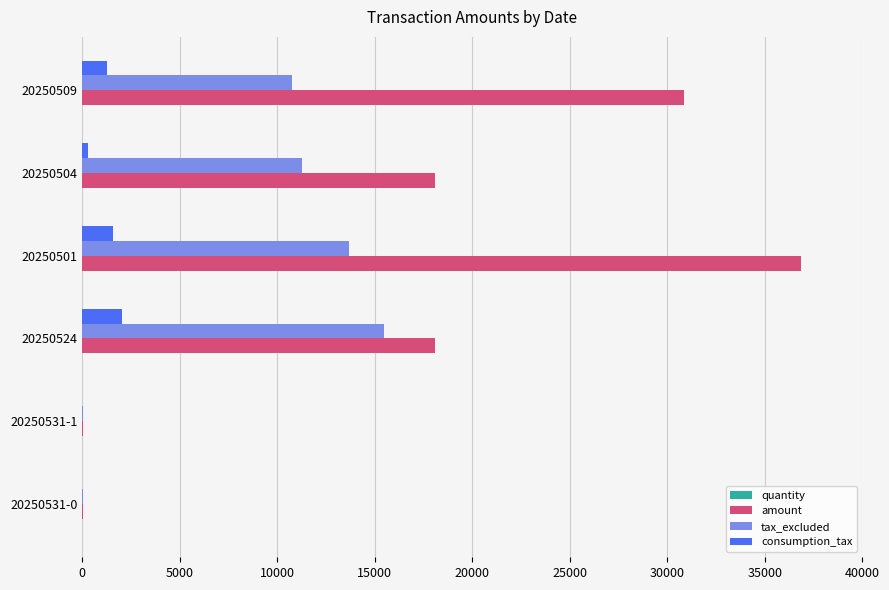

What is the sum of all consumption_tax values?

5202